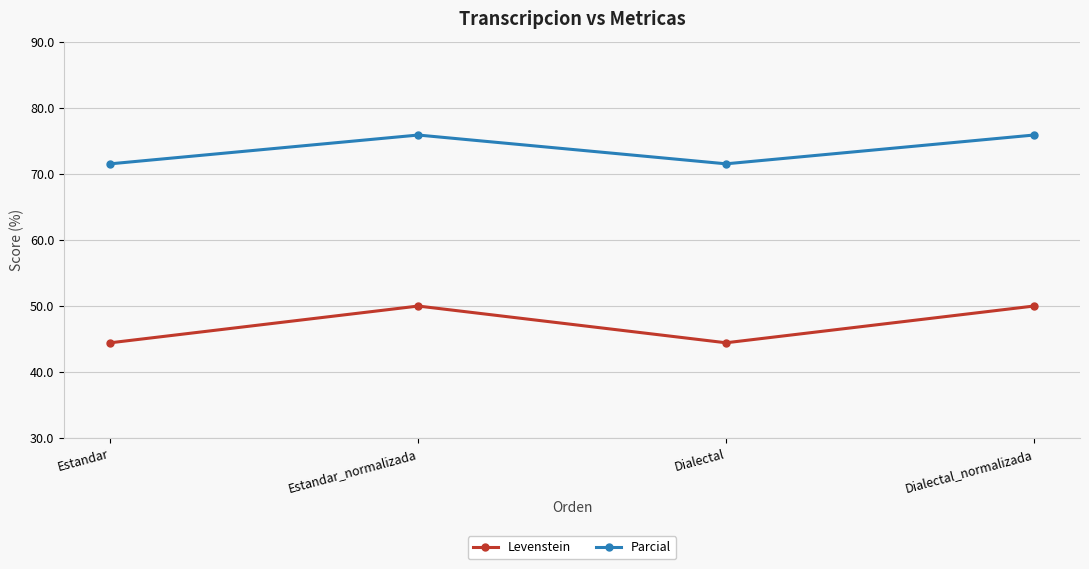

True or false: Parcial has more than 2 interior local peaks.

False